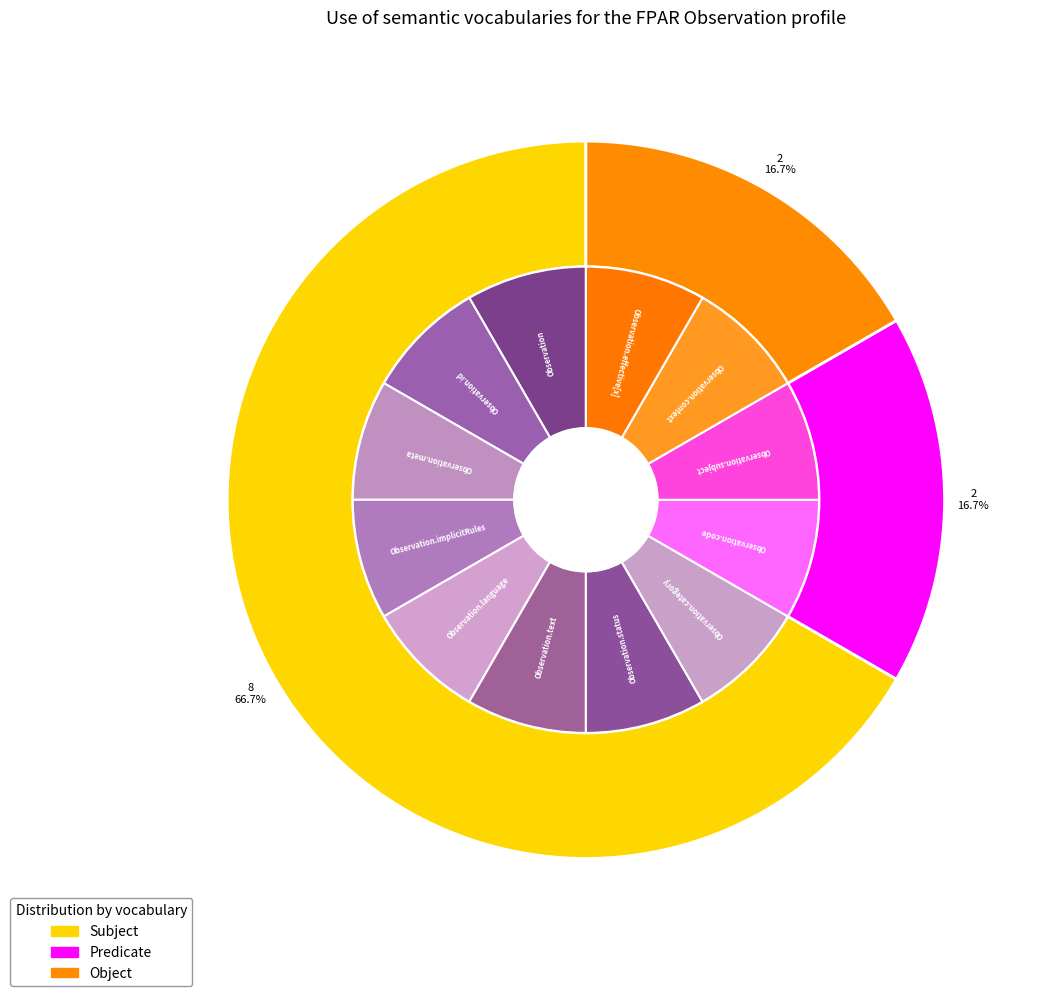

Between Observation.category and Observation.effective[x], which is larger?

Observation.category